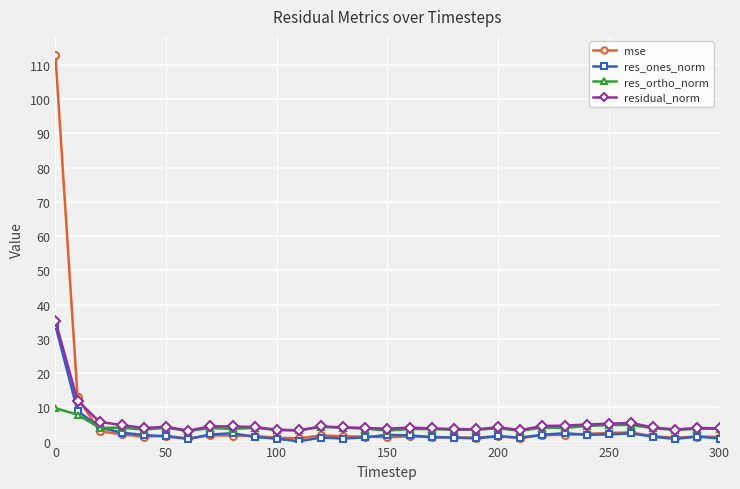

What is the value of the res_ortho_norm point at the 3rd from the left?

4.0